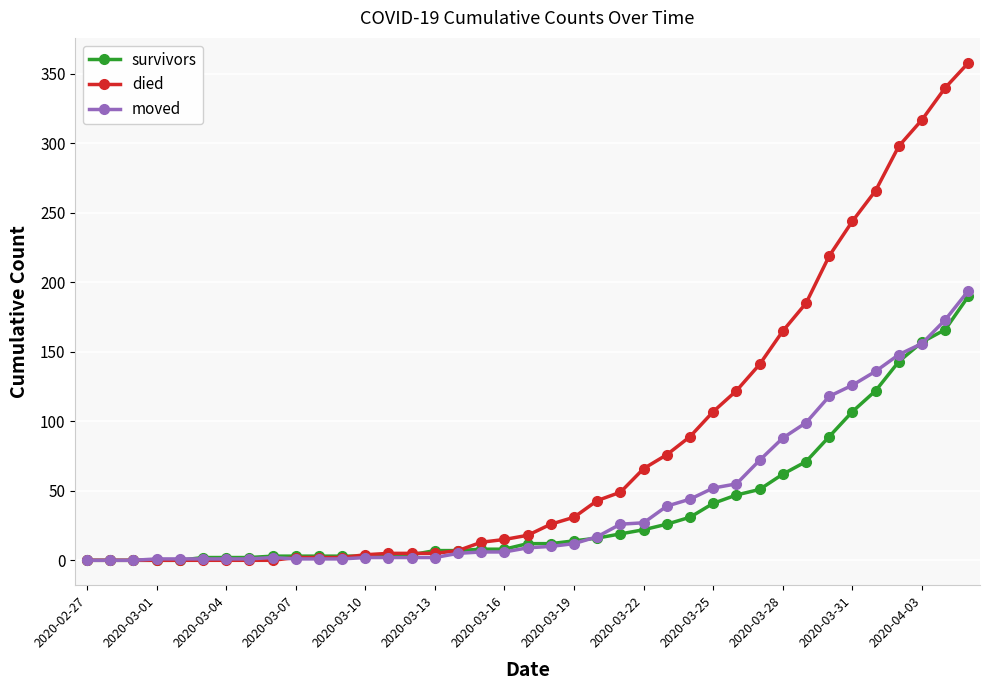

At how many categories does at least one series exceed 237?

6